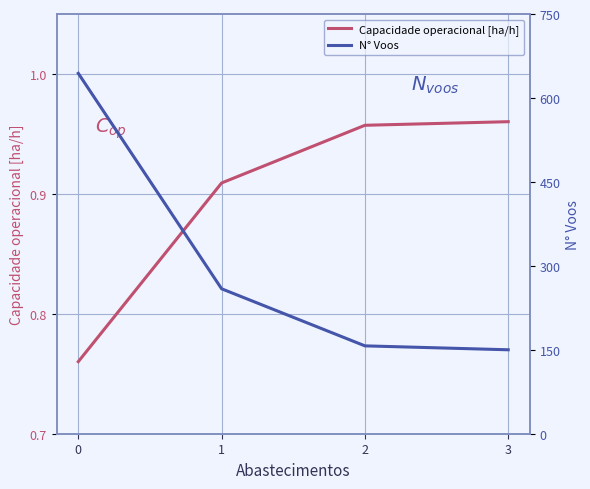

List the series in order of their peak value, lowest first.

Capacidade operacional [ha/h], N° Voos